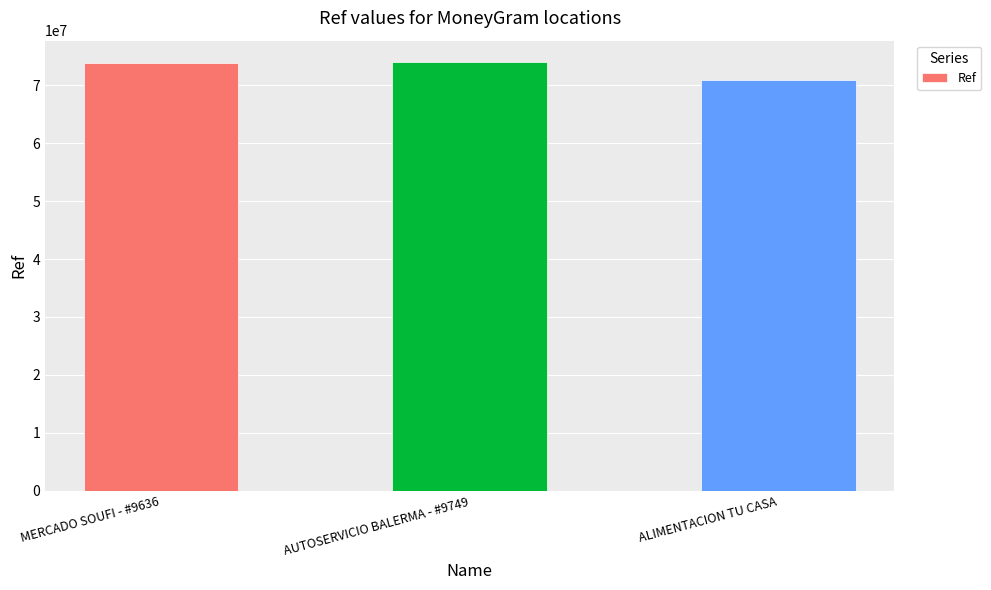

What is the difference between the values at AUTOSERVICIO BALERMA - #9749 and MERCADO SOUFI - #9636?

169516